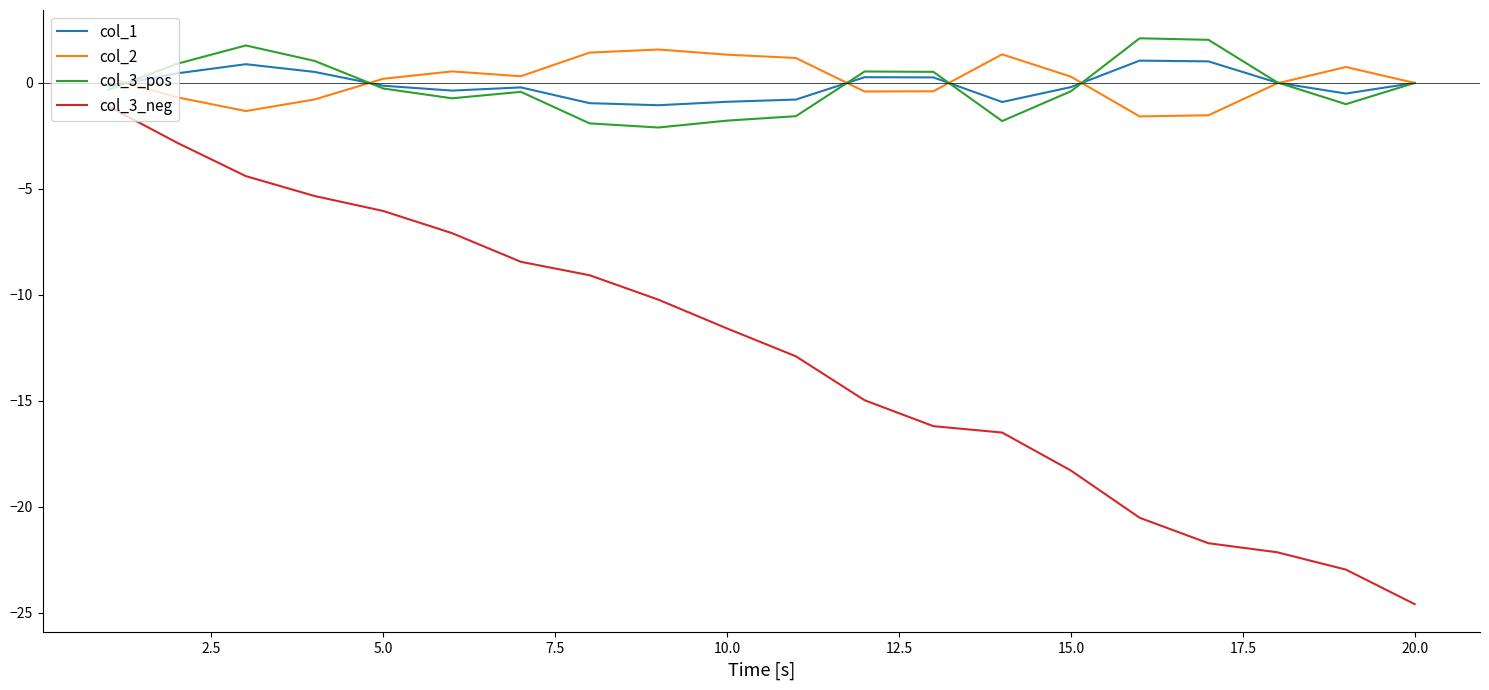

True or false: col_1 has more than 2 points higher than both neighbors.

True